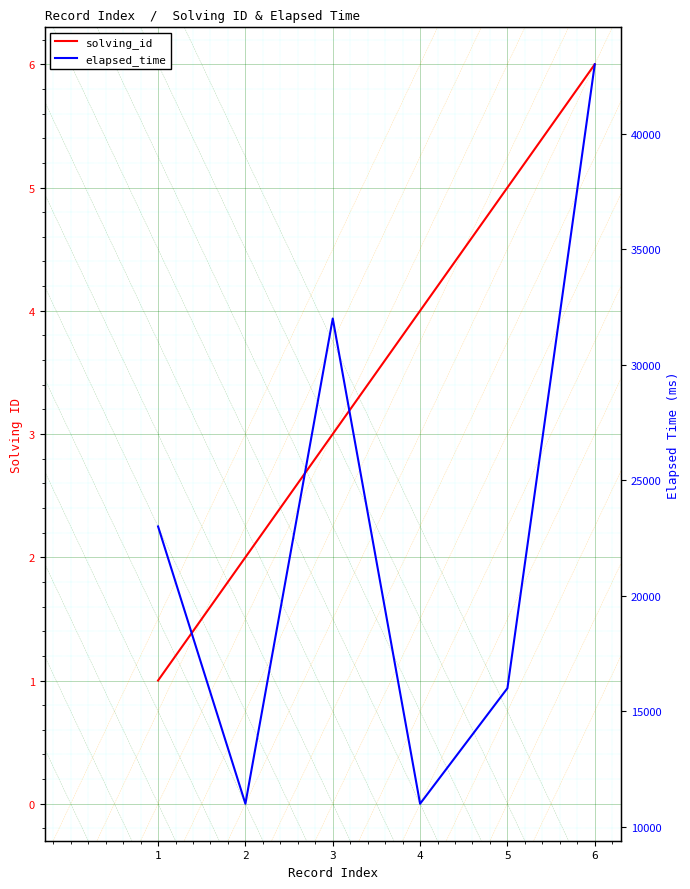

At which category does the chart reach its minimum across all series?

1